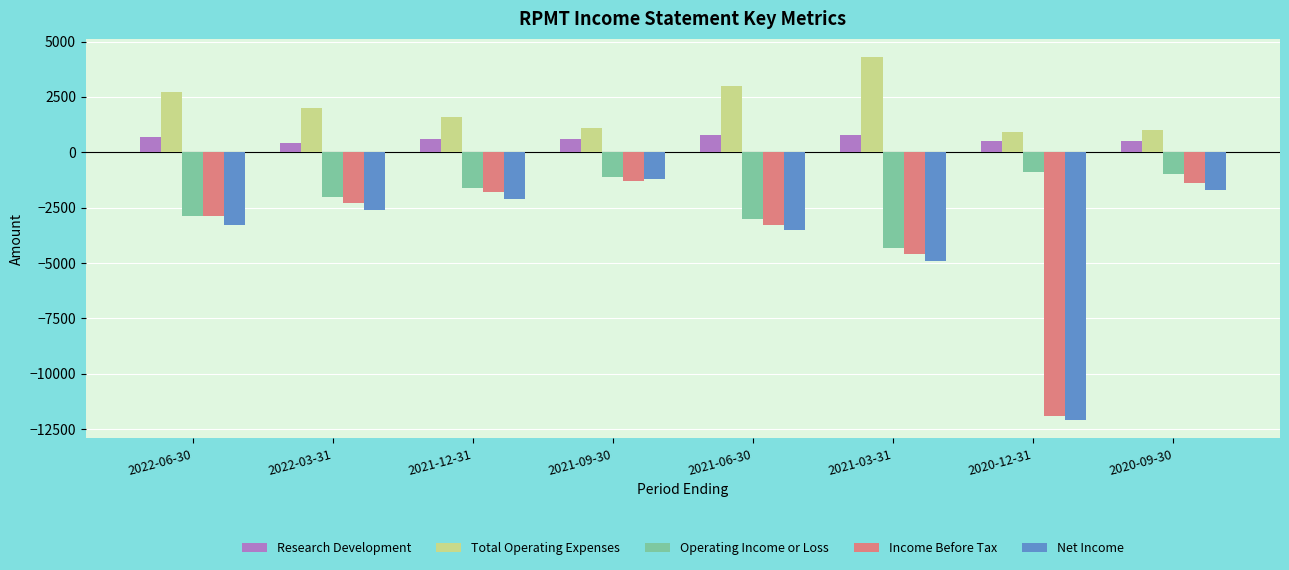

What is the sum of all Total Operating Expenses values?

16600